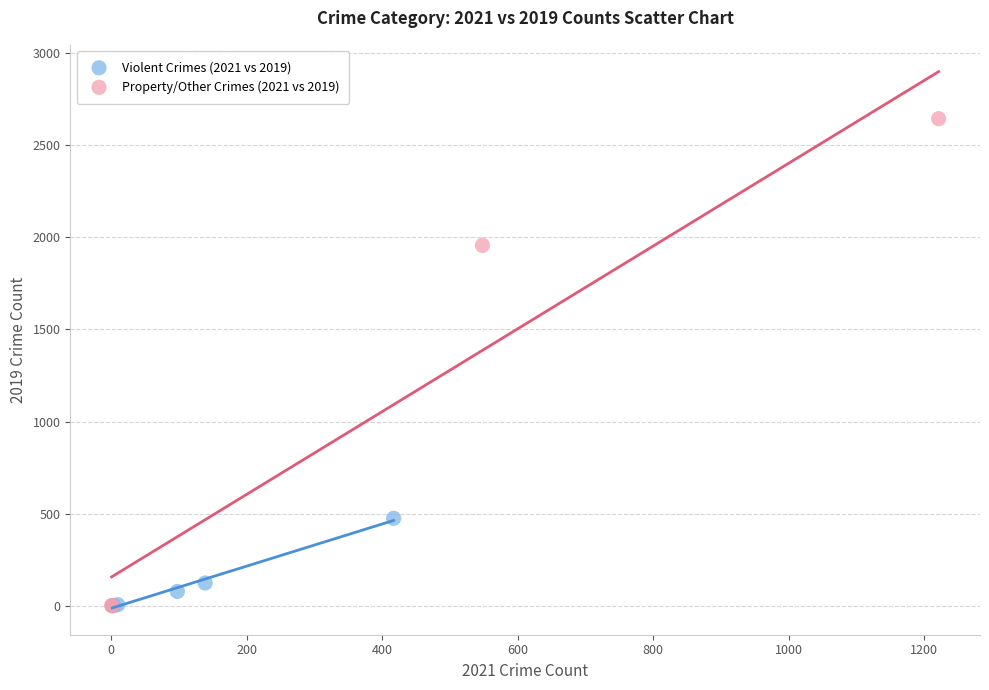

Which series has the largest Y range (max minus min)?

Property/Other Crimes (2021 vs 2019)